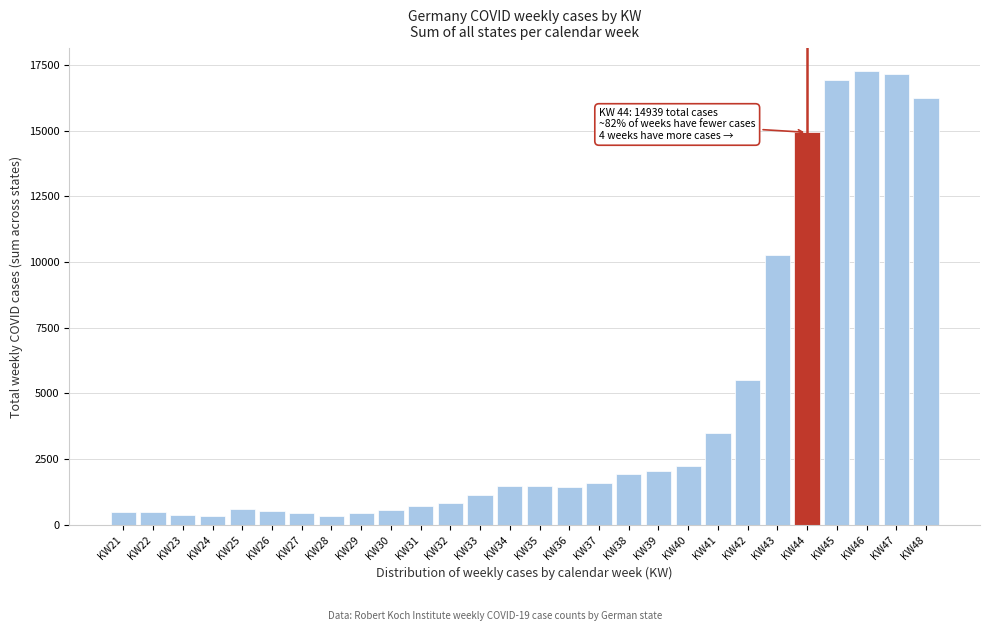

Which has a higher value, KW33 or KW40?

KW40